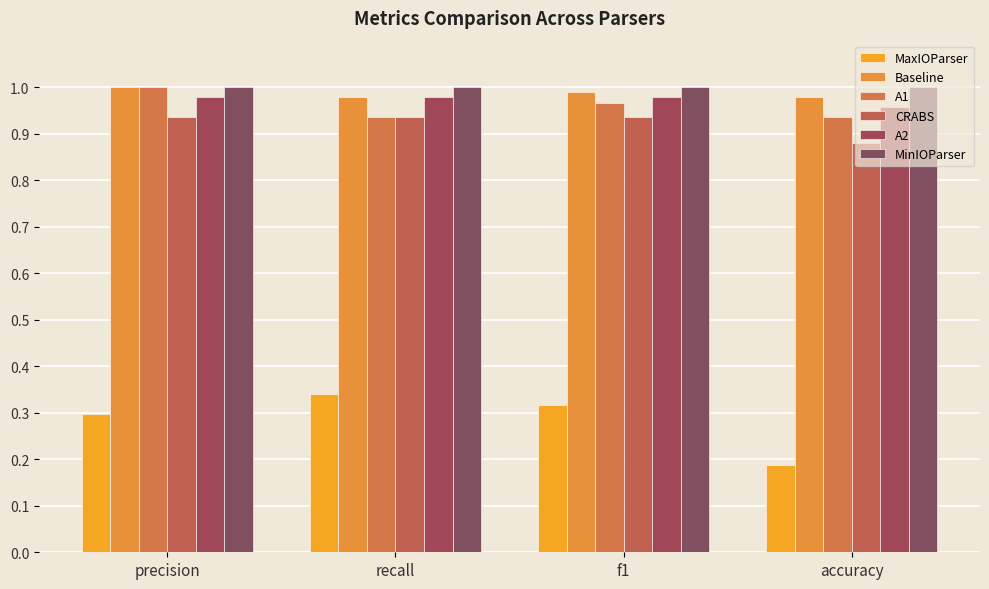

Is it true that CRABS equals 0.9 at recall?

True